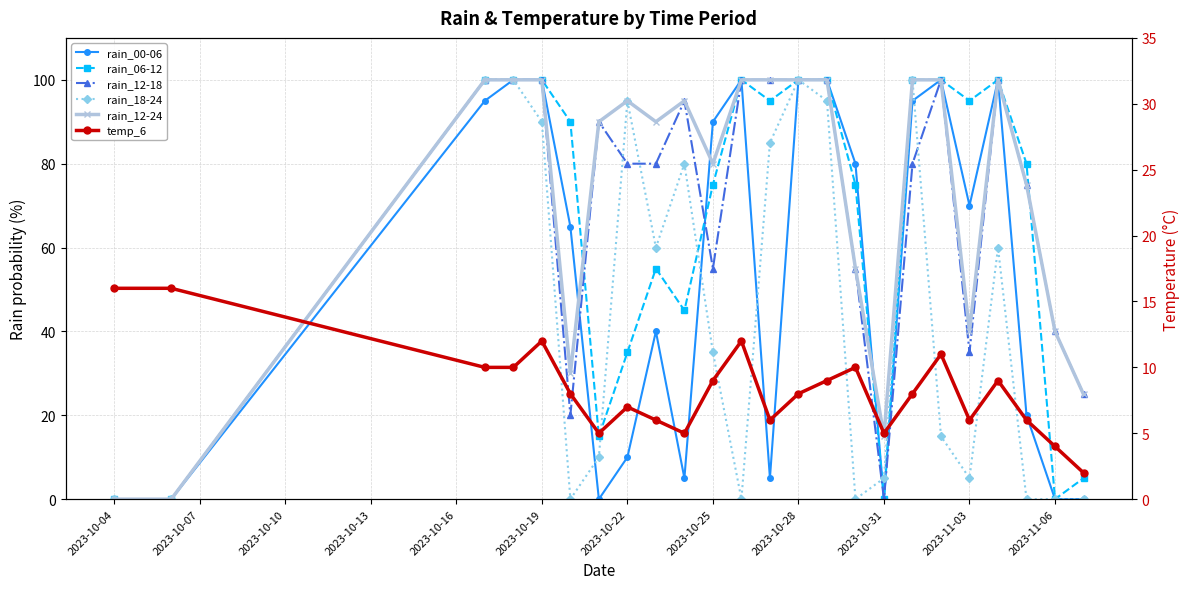

What is the difference between the second highest and minimum values in the rain_12-18 series?

100